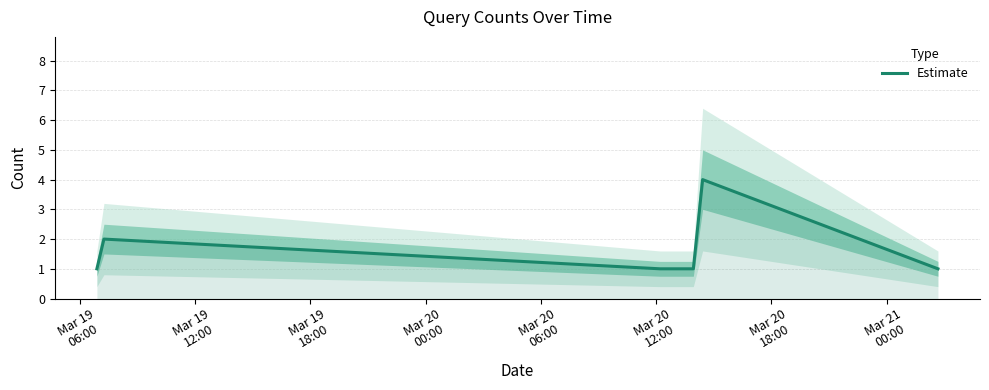

What is the difference between the second highest and minimum values?

1